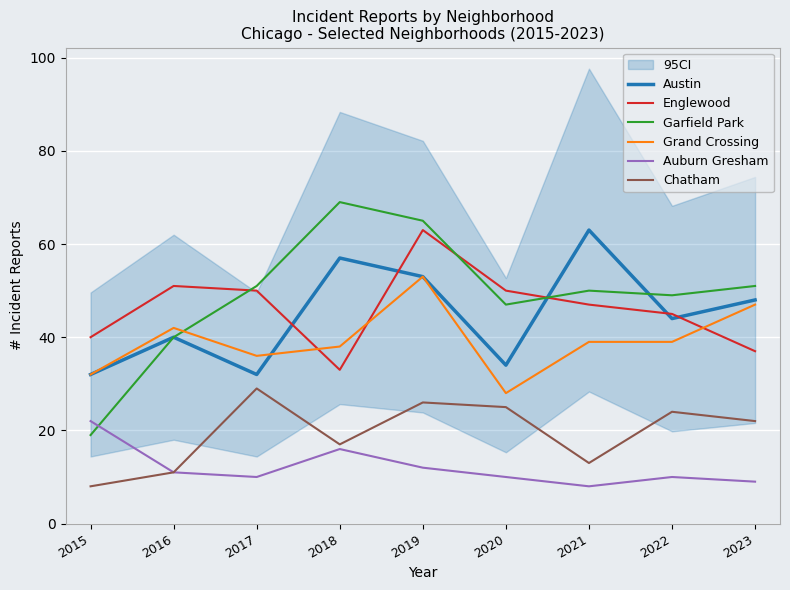

Which category has the lowest value in the Garfield Park series?

2015